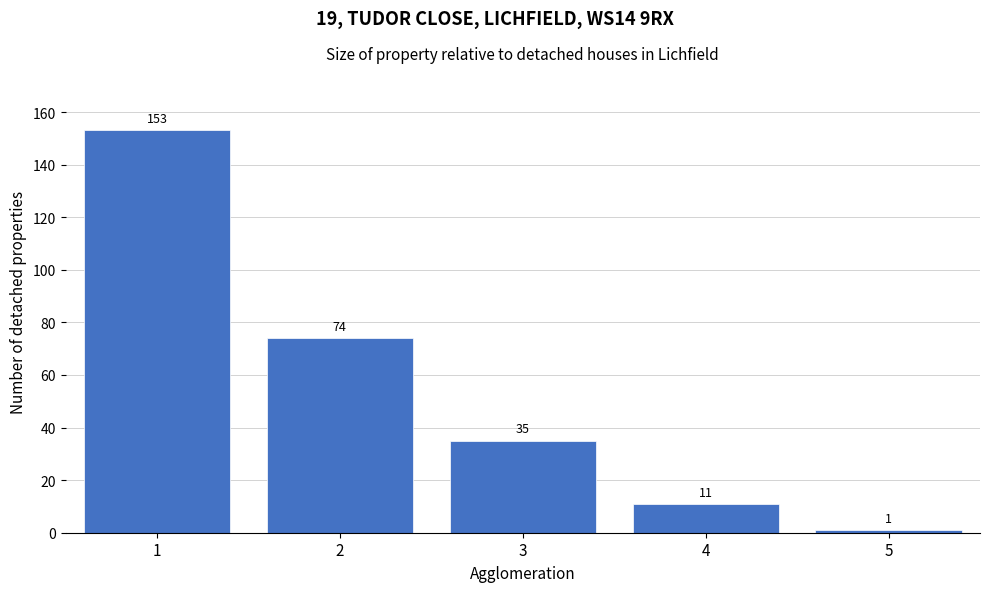

Reading right to left, extract all data points from this chart.

5=1	4=11	3=35	2=74	1=153